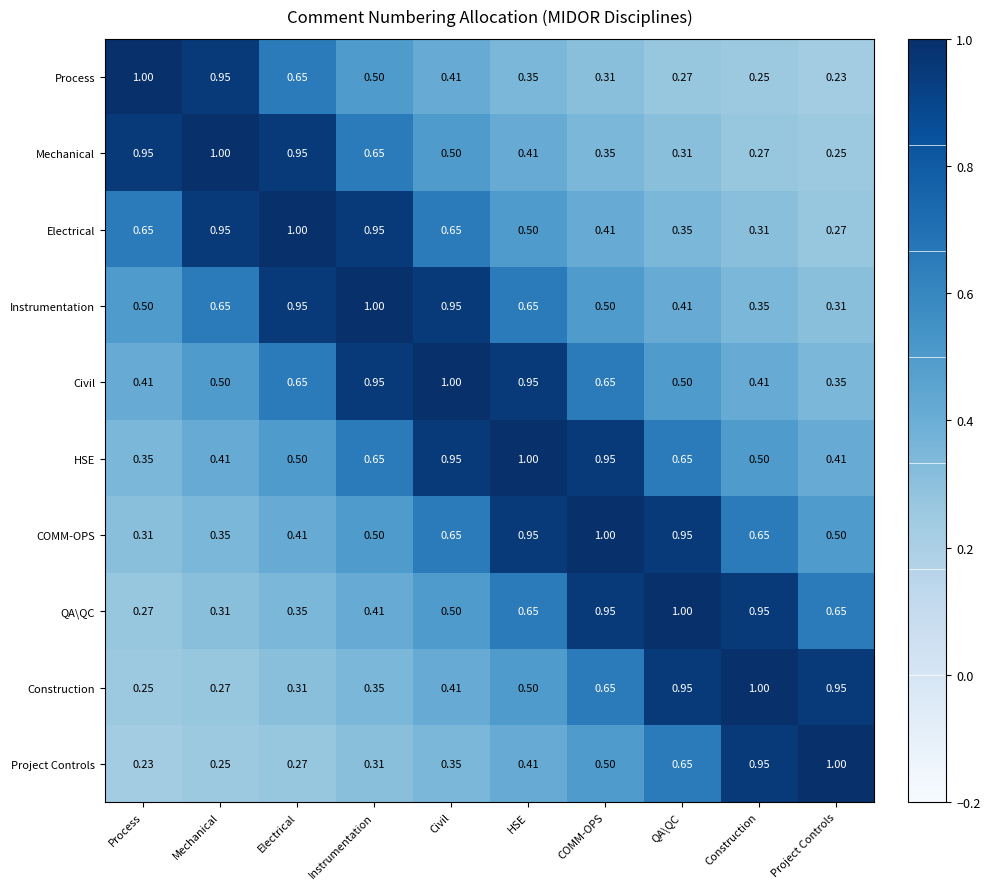

Is the value of HSE at HSE greater than the value of Instrumentation at Construction?

Yes